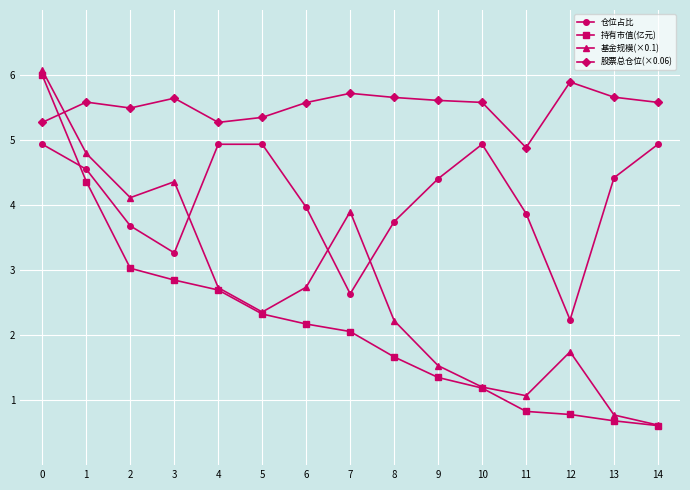

Where is 仓位占比 nearest to the value 3?

3